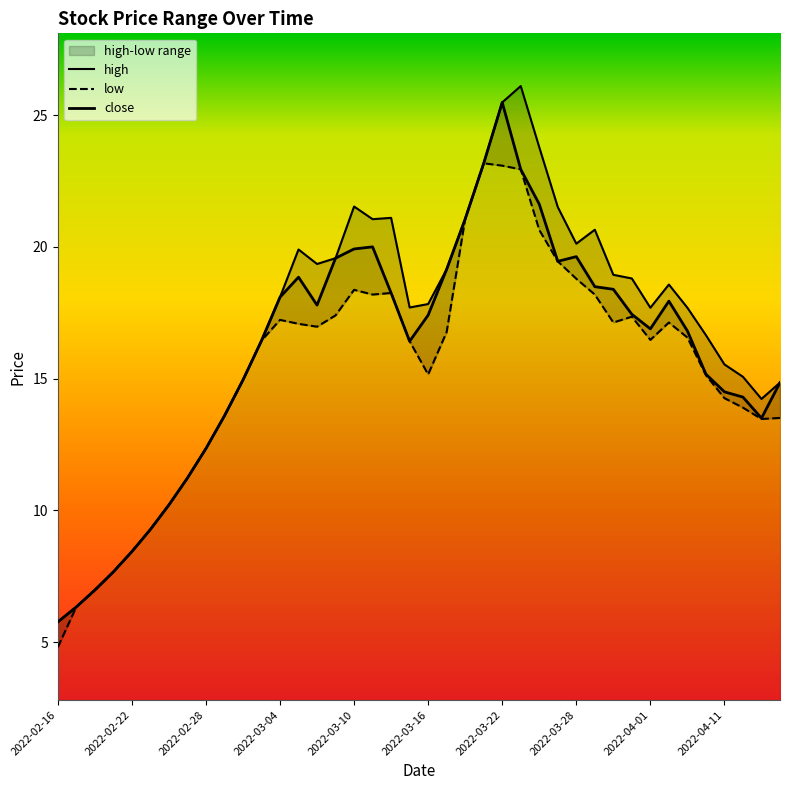

How many data points in low are above 16?

23